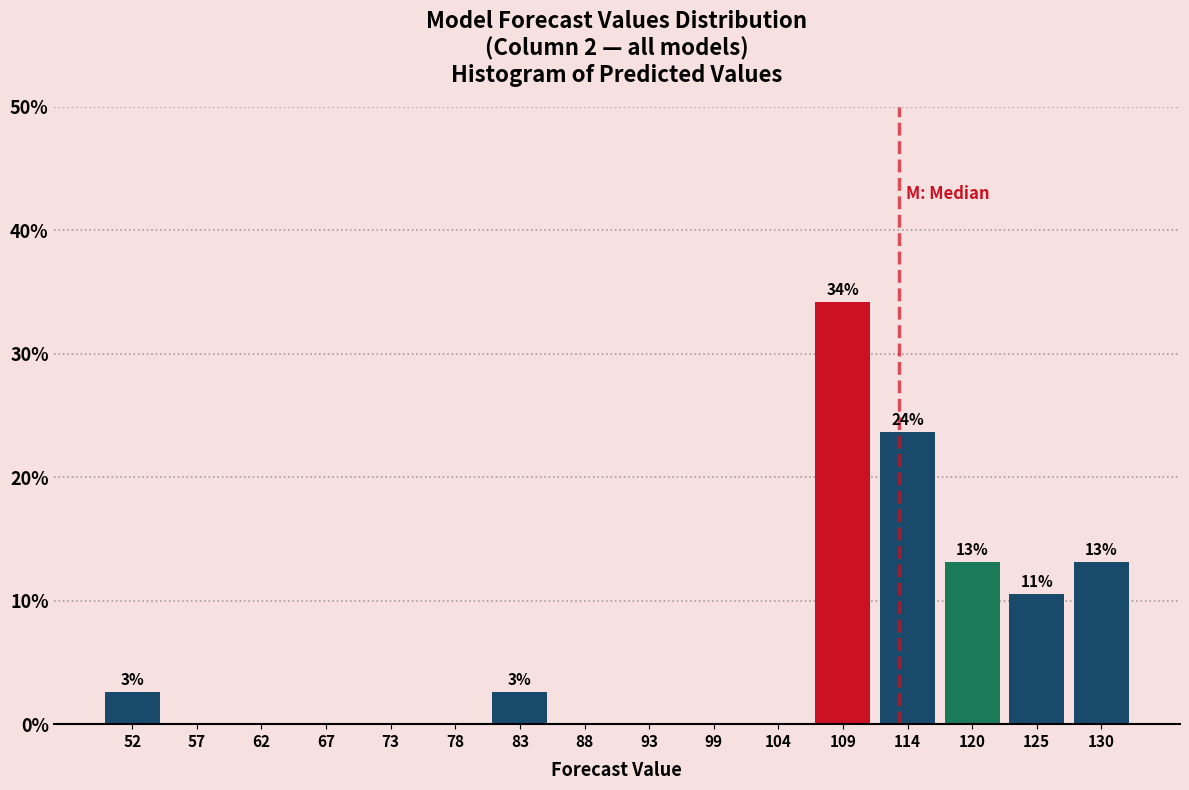

Which range on the x-axis has the tallest bar?

106 to 112